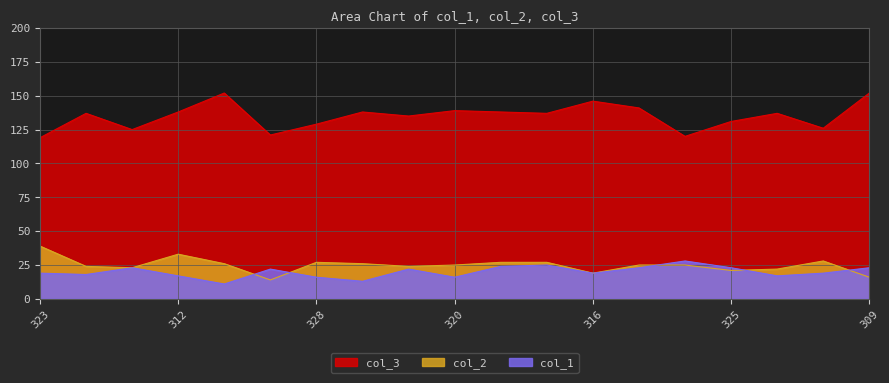

Which category has the lowest value across all series?

311